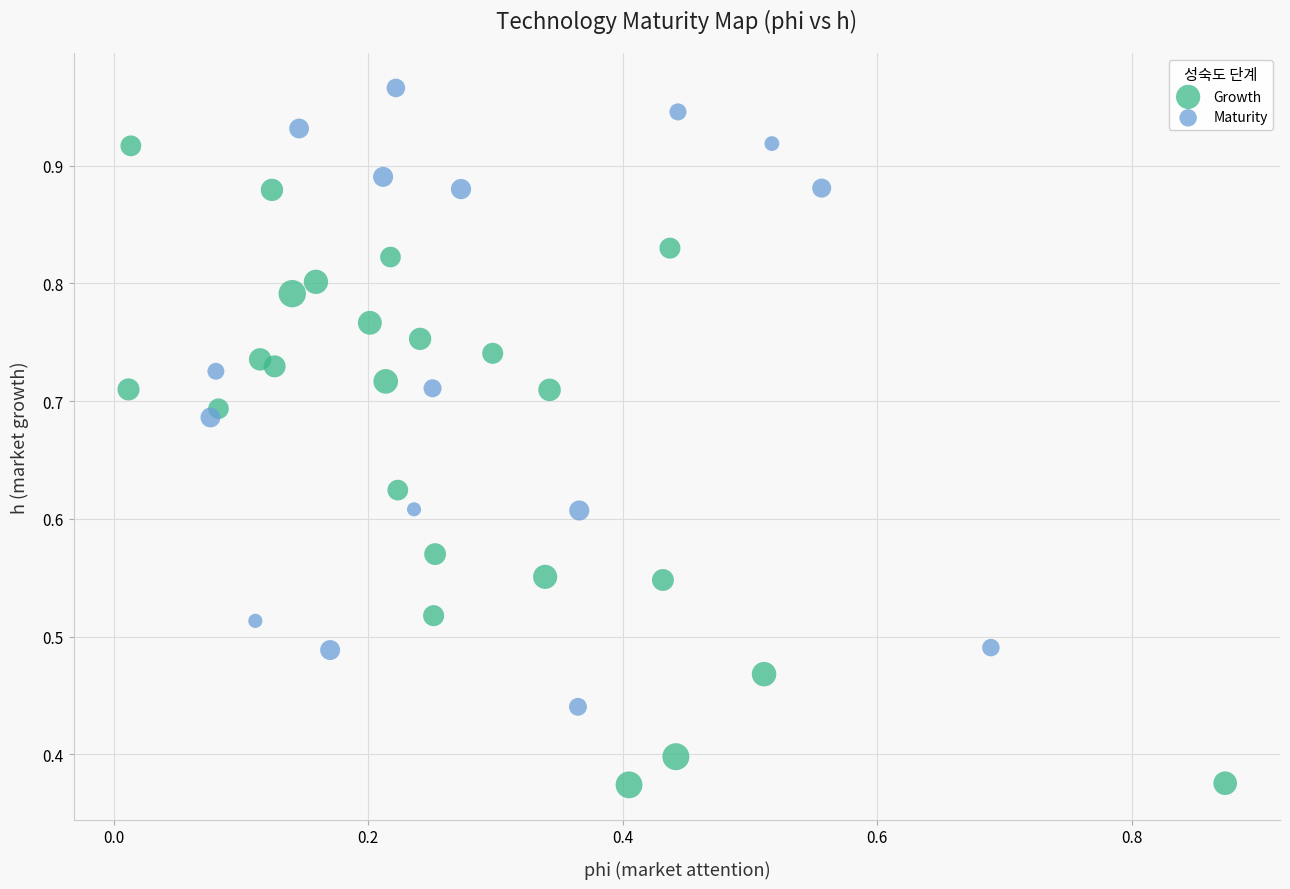

Which series contains the highest Y value?

Maturity